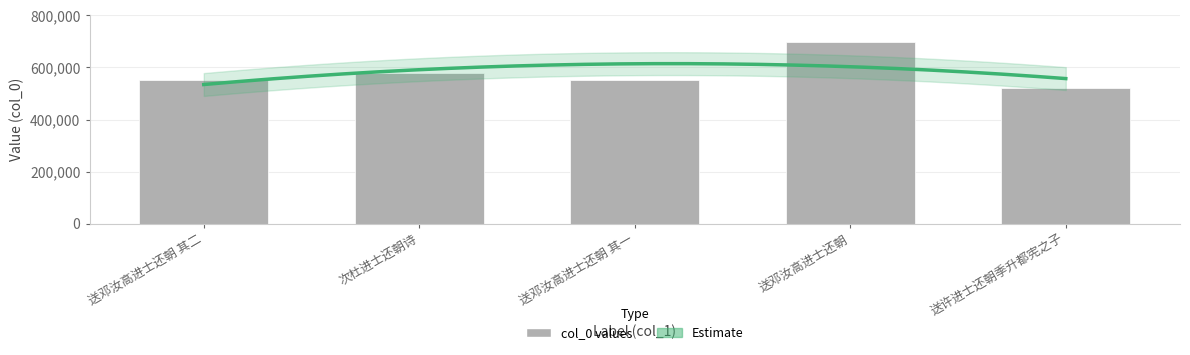

Are the bars horizontal?

No